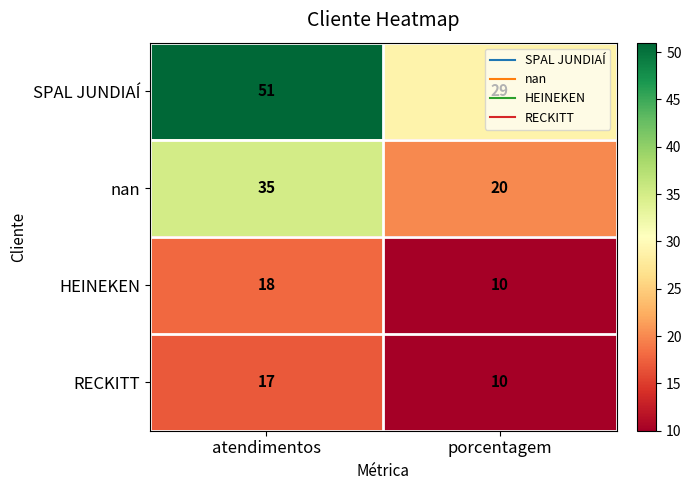

What is the difference between the HEINEKEN values at atendimentos and porcentagem?

8